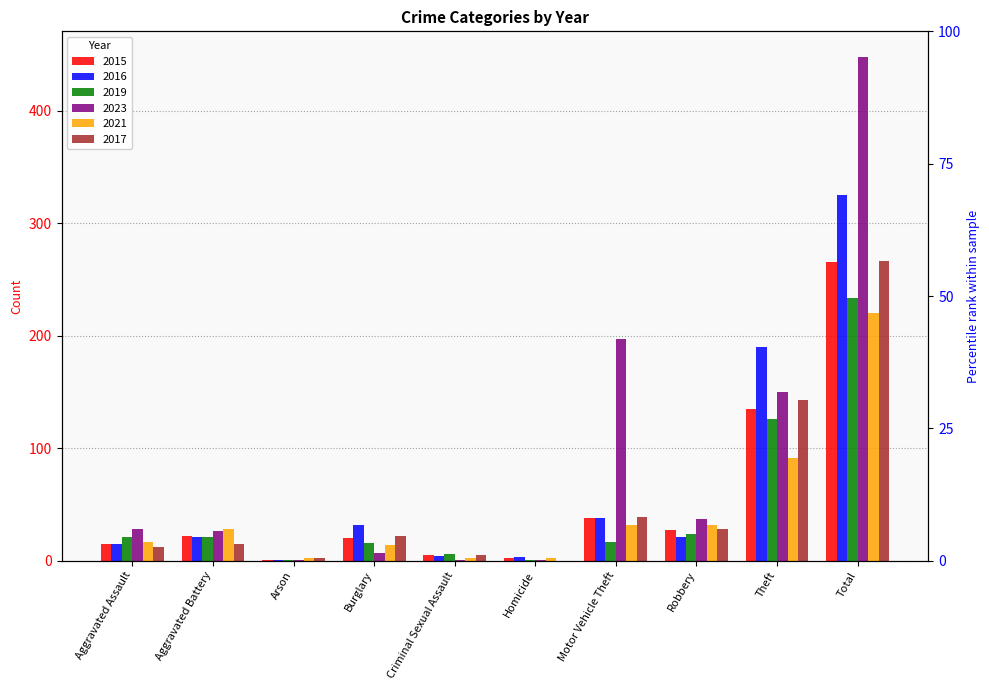

Reading right to left, what are all the values shown in this chart?

2015: Total=265	Theft=135	Robbery=27	Motor Vehicle Theft=38	Homicide=2	Criminal Sexual Assault=5	Burglary=20	Arson=1	Aggravated Battery=22	Aggravated Assault=15
2016: Total=325	Theft=190	Robbery=21	Motor Vehicle Theft=38	Homicide=3	Criminal Sexual Assault=4	Burglary=32	Arson=1	Aggravated Battery=21	Aggravated Assault=15
2019: Total=233	Theft=126	Robbery=24	Motor Vehicle Theft=17	Homicide=1	Criminal Sexual Assault=6	Burglary=16	Arson=1	Aggravated Battery=21	Aggravated Assault=21
2023: Total=448	Theft=150	Robbery=37	Motor Vehicle Theft=197	Homicide=1	Criminal Sexual Assault=1	Burglary=7	Arson=1	Aggravated Battery=26	Aggravated Assault=28
2021: Total=220	Theft=91	Robbery=32	Motor Vehicle Theft=32	Homicide=2	Criminal Sexual Assault=2	Burglary=14	Arson=2	Aggravated Battery=28	Aggravated Assault=17
2017: Total=266	Theft=143	Robbery=28	Motor Vehicle Theft=39	Homicide=0	Criminal Sexual Assault=5	Burglary=22	Arson=2	Aggravated Battery=15	Aggravated Assault=12